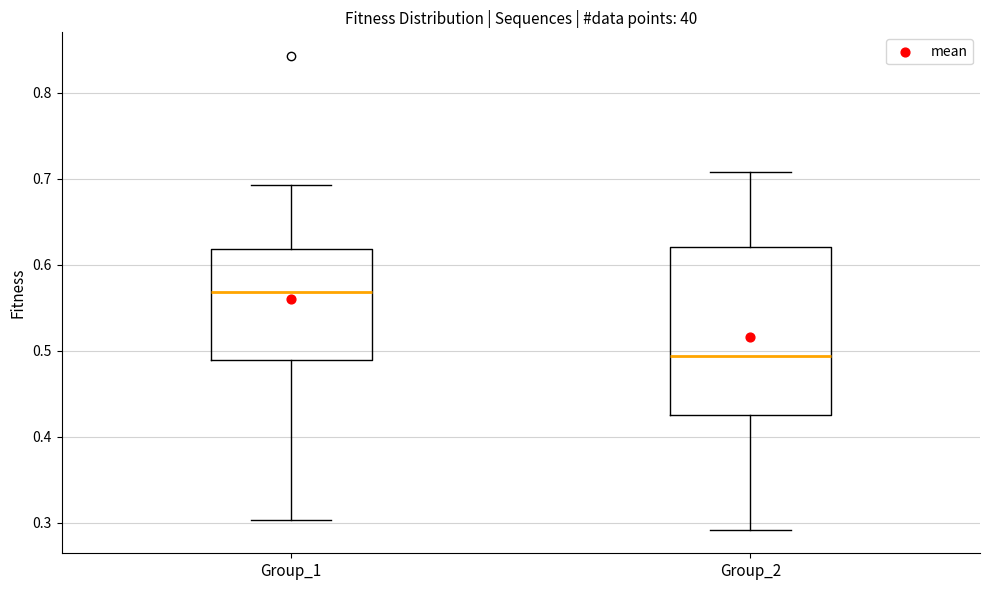

Which box is the tallest, from its lower edge to its upper edge?

Group_2